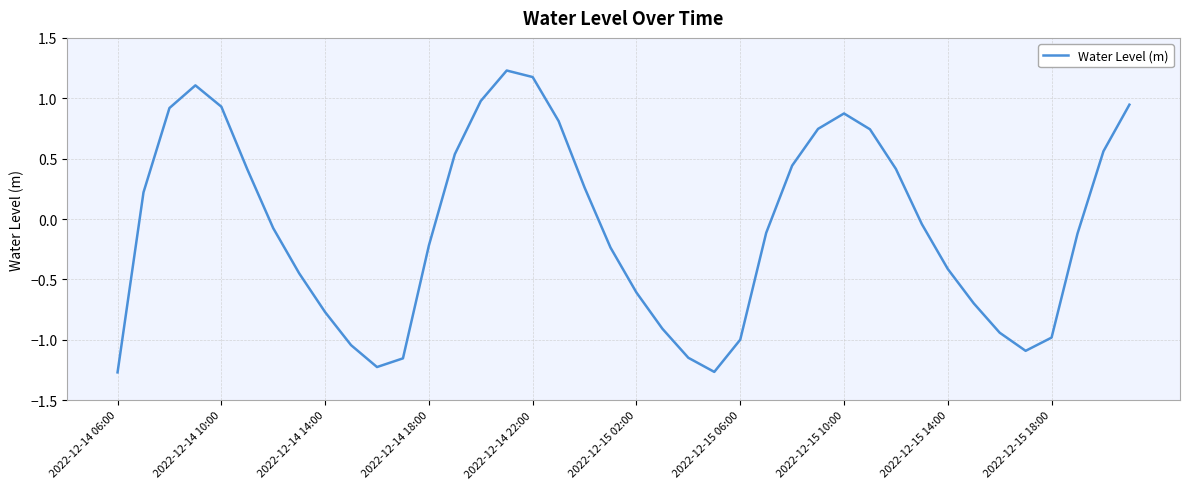

What is the difference between the maximum and minimum values?

2.5